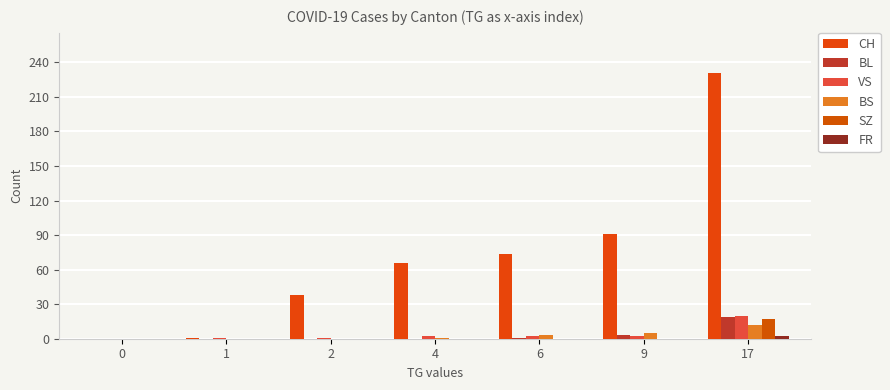

What is the difference between the BS values at 1 and 4?

1